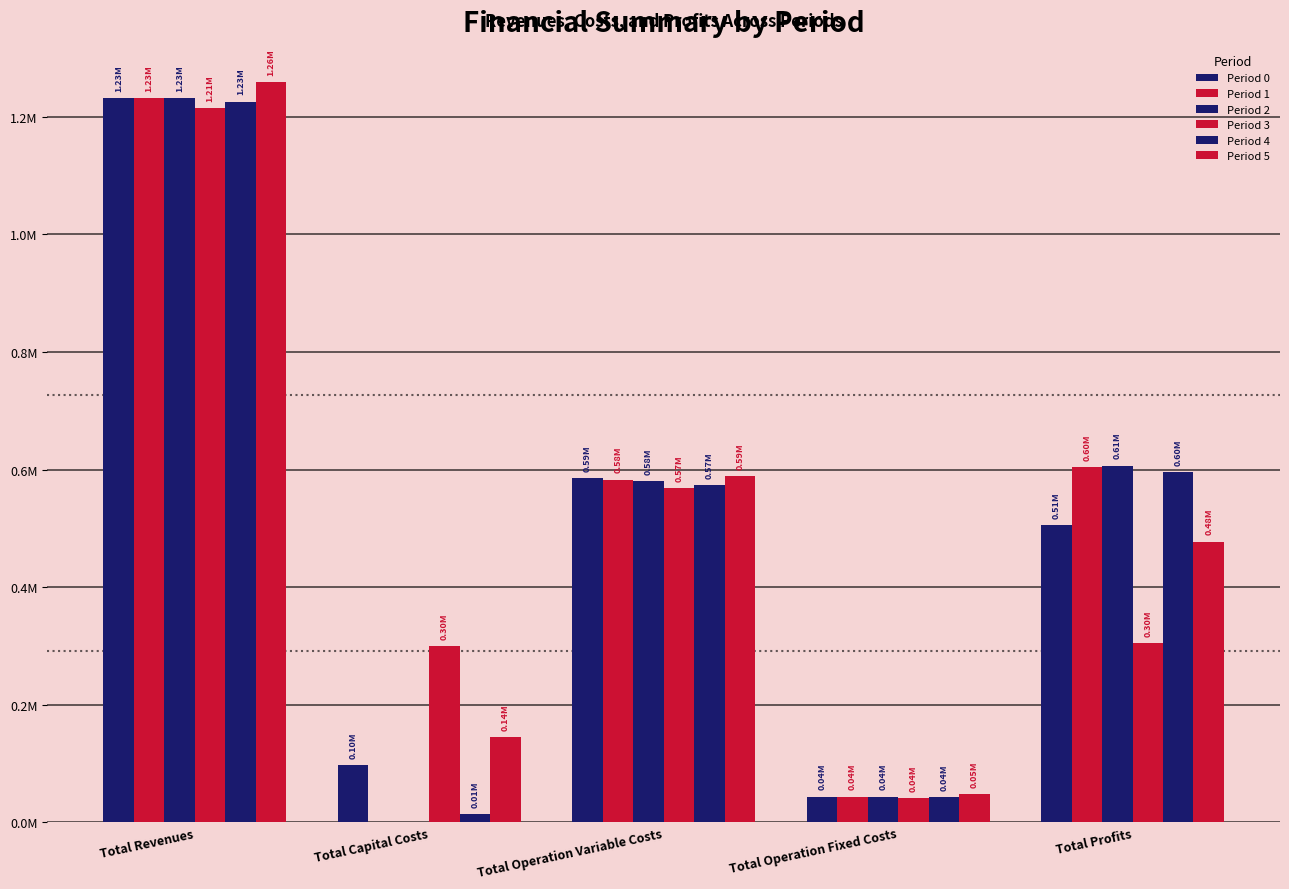

At which category is the sum across all series the highest?

Total Revenues